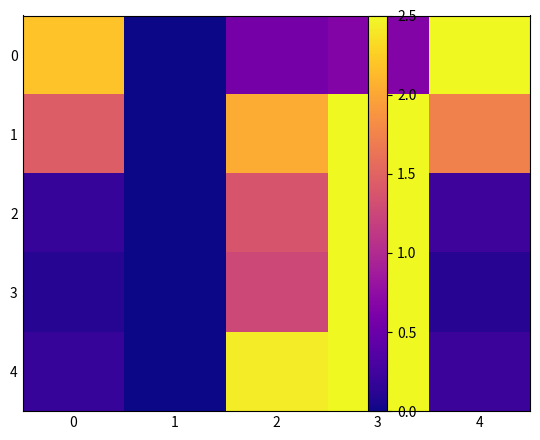

Between 0 and 4, which is larger?

4